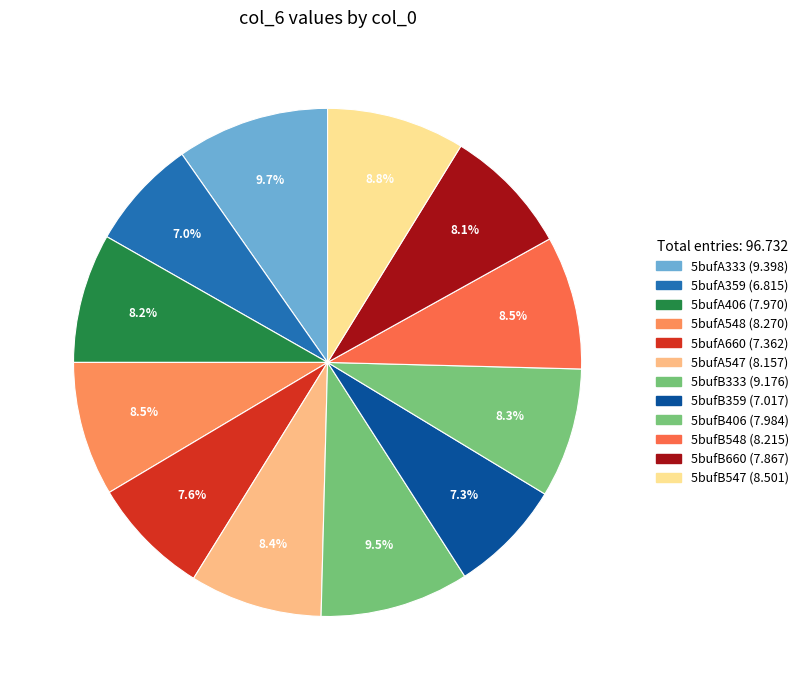

Which has a higher value, 5bufA333 or 5bufB406?

5bufA333